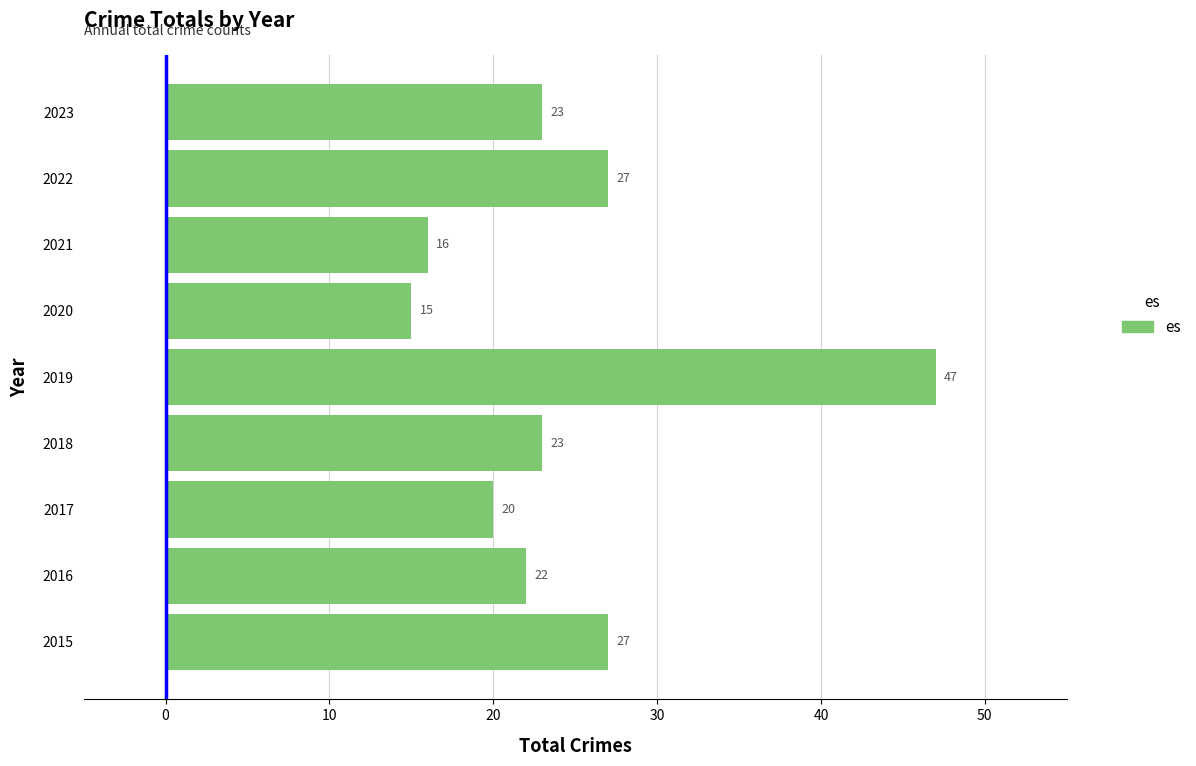

Read the value at 2021, to the nearest 10.

20